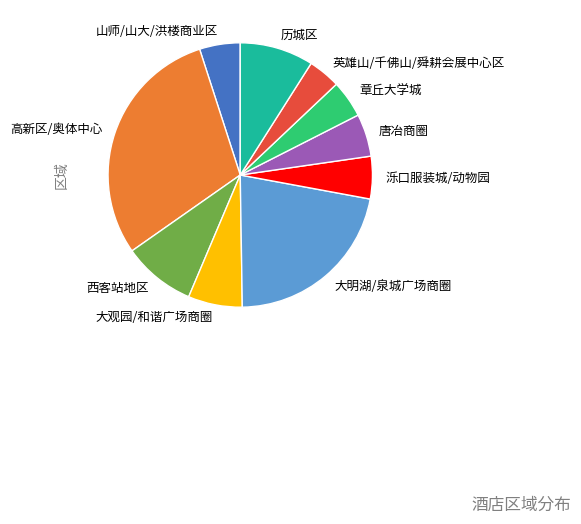

Which has a higher value, 大明湖/泉城广场商圈 or 大观园/和谐广场商圈?

大明湖/泉城广场商圈